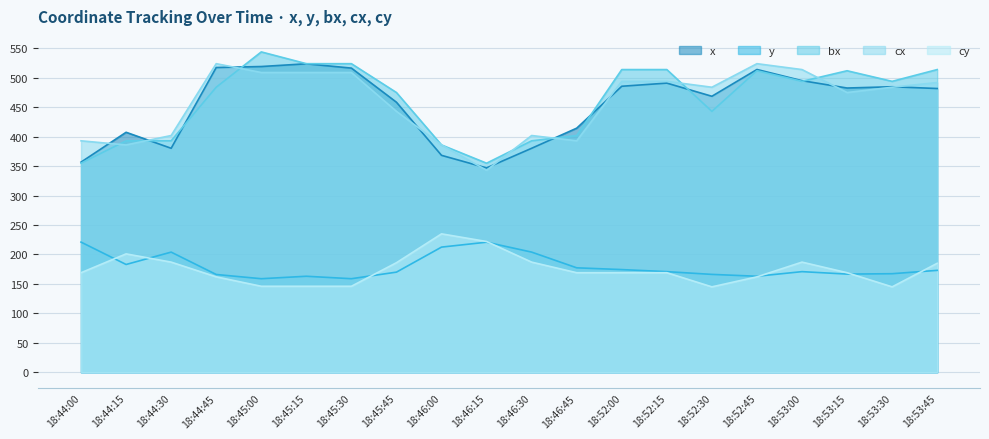

Is the value of y at 18:53:30 greater than the value of x at 18:53:00?

No